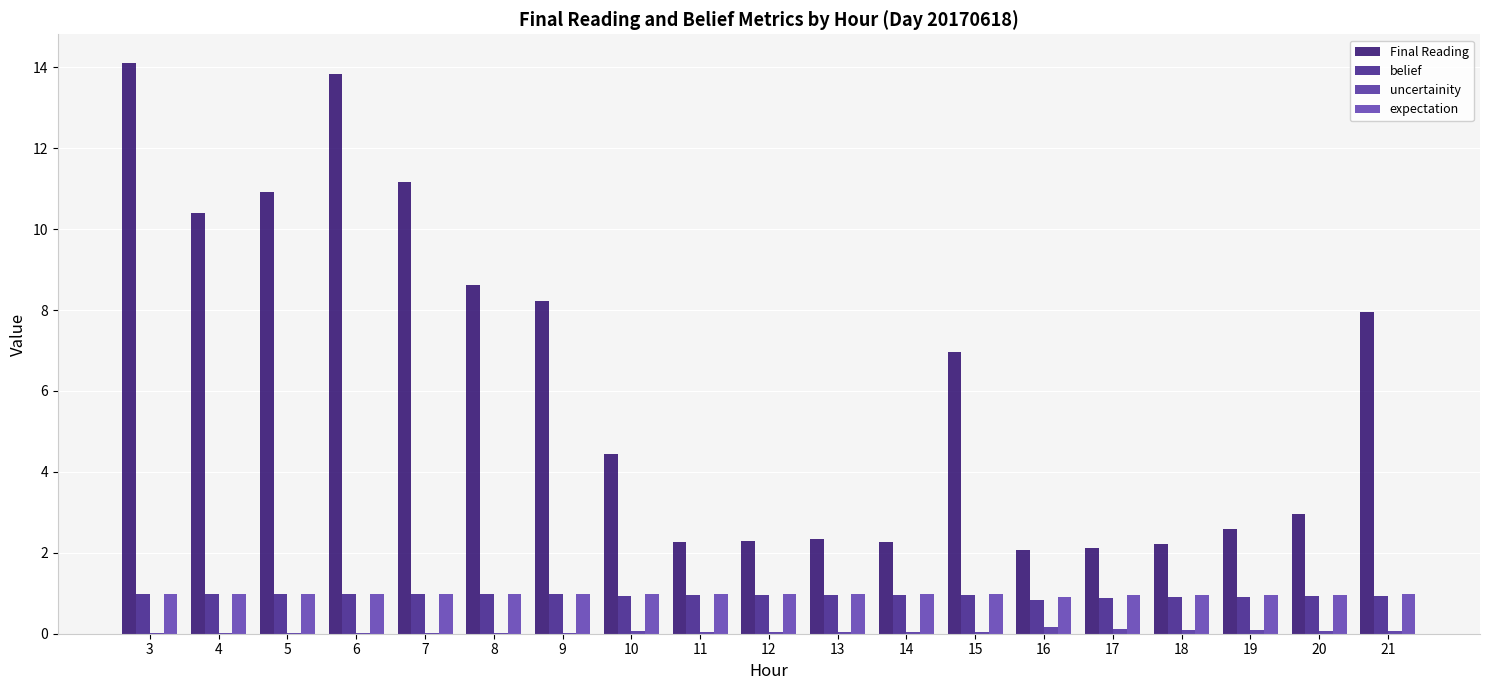

Which series changed the most between 11 and 15?

Final Reading